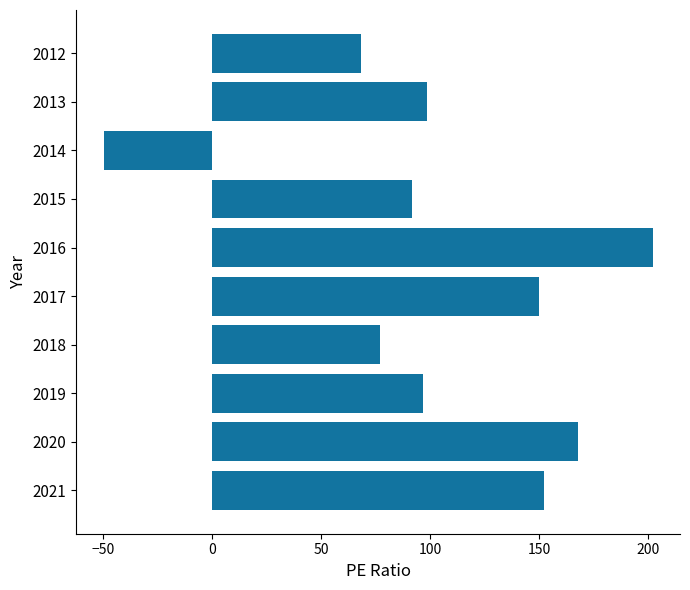

What is the average value?

105.5